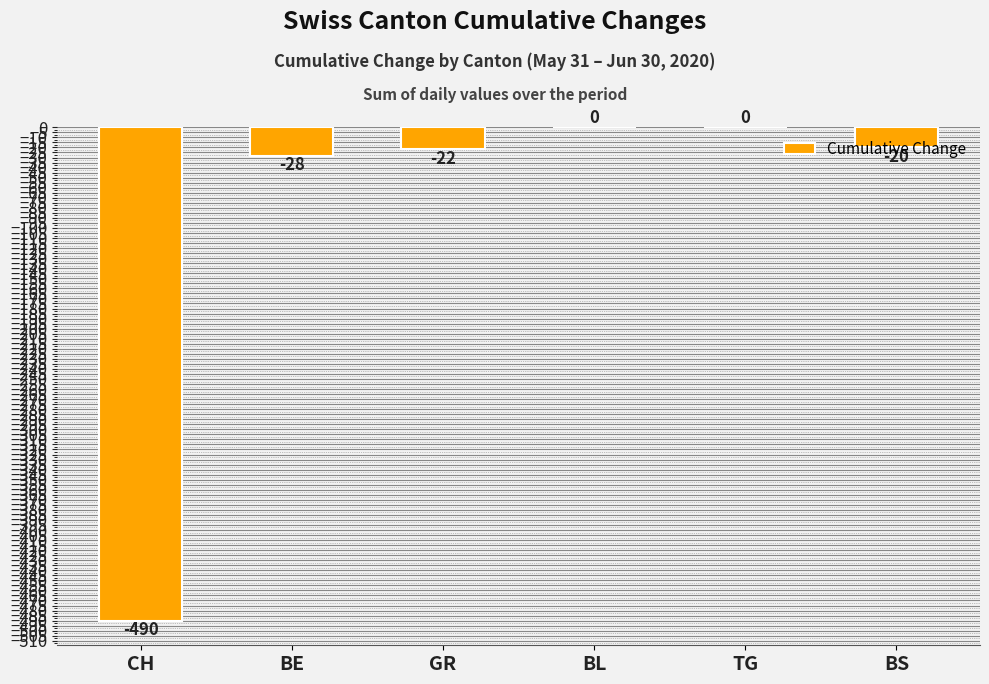

The chart shows a value of -20 at BS. True or false?

True